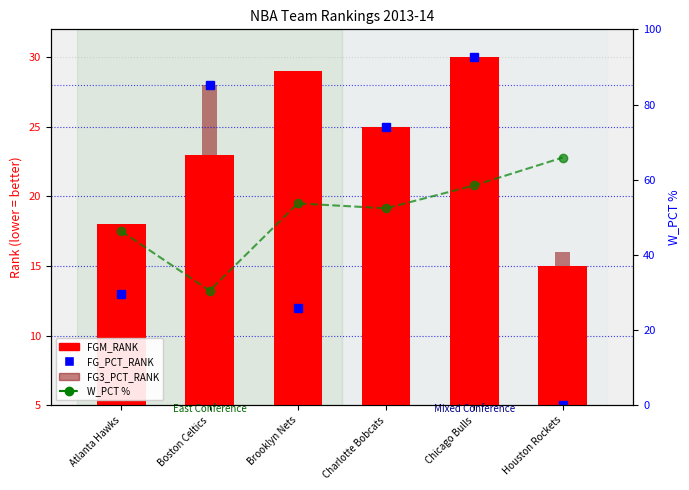

Rank the categories by value from highest to lowest.

Houston Rockets, Chicago Bulls, Brooklyn Nets, Charlotte Bobcats, Atlanta Hawks, Boston Celtics